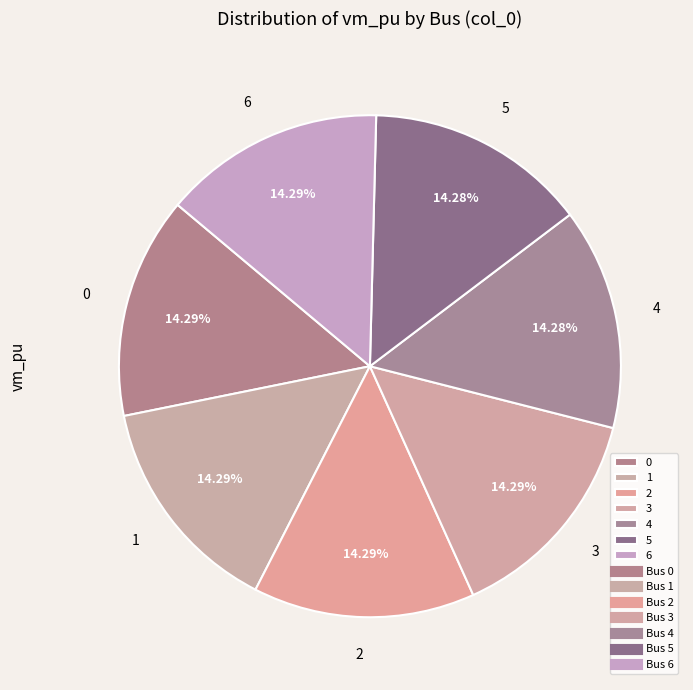

Does any single category account for the majority?

No